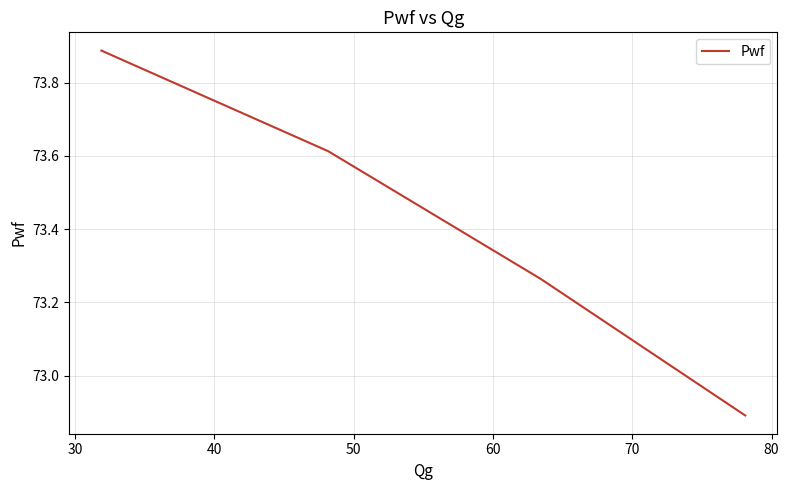

What is the average value?

73.4